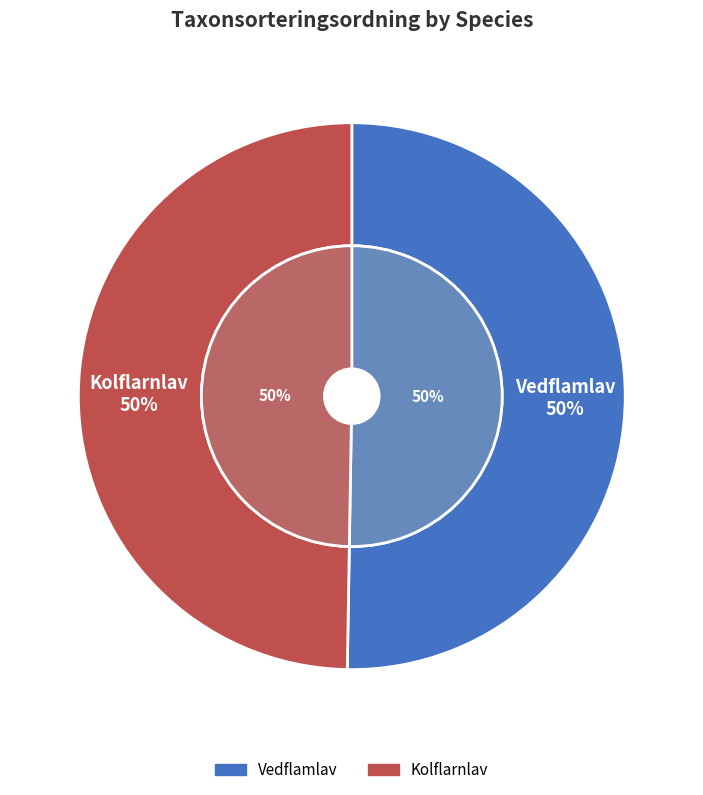

How many segments does this pie chart have?

2